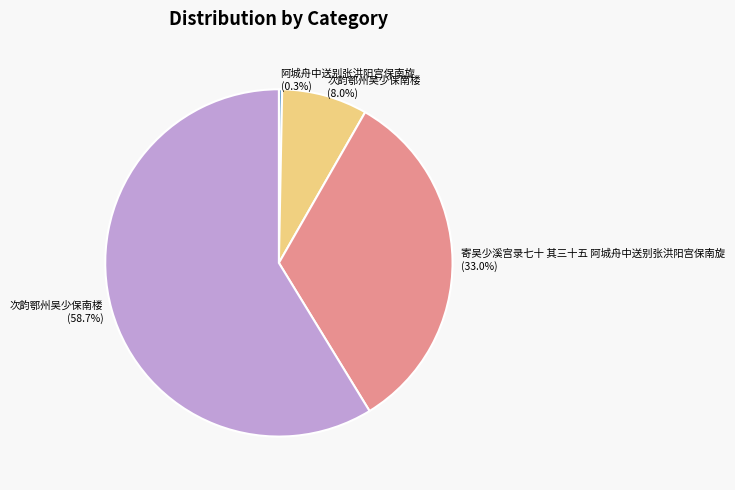

How many slices are in this pie chart?

4